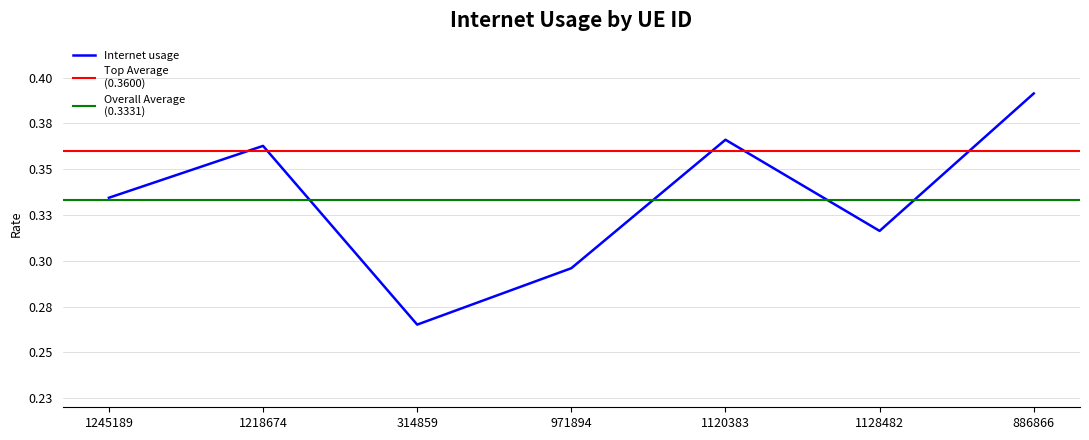

Where is the first local maximum?

1218674